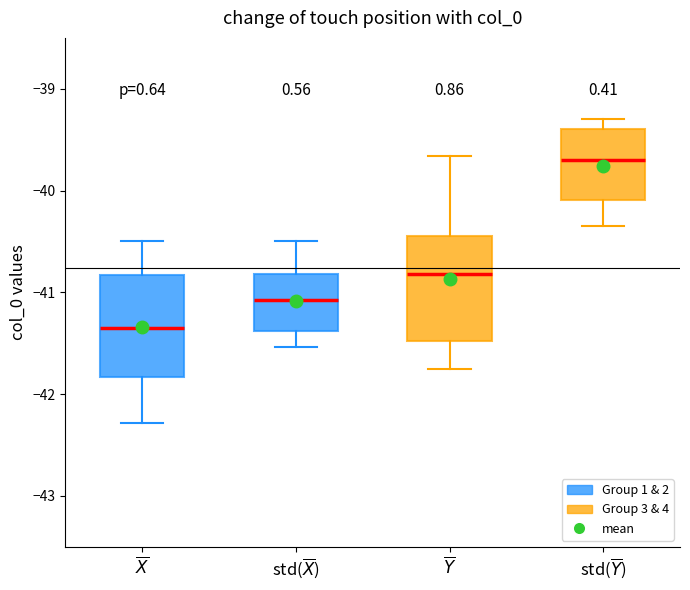

Where is the lower edge of the box for $\overline{X}$ on the y-axis? The values are not printed on the chart, so give them approximately, as read against the axis.

-41.8